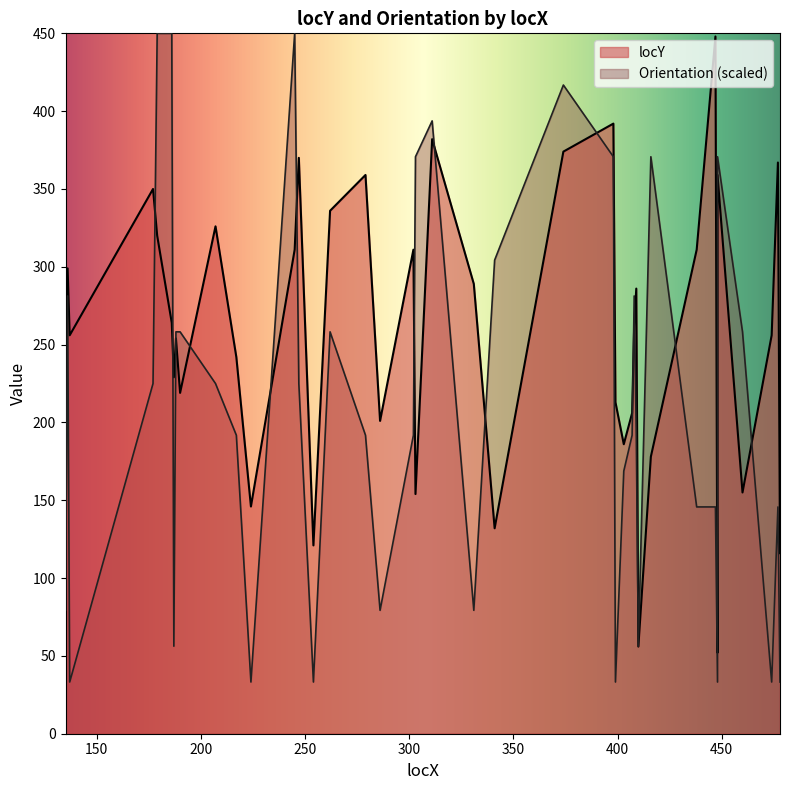

What is the difference between the maximum and minimum values in the locY series?

396.0